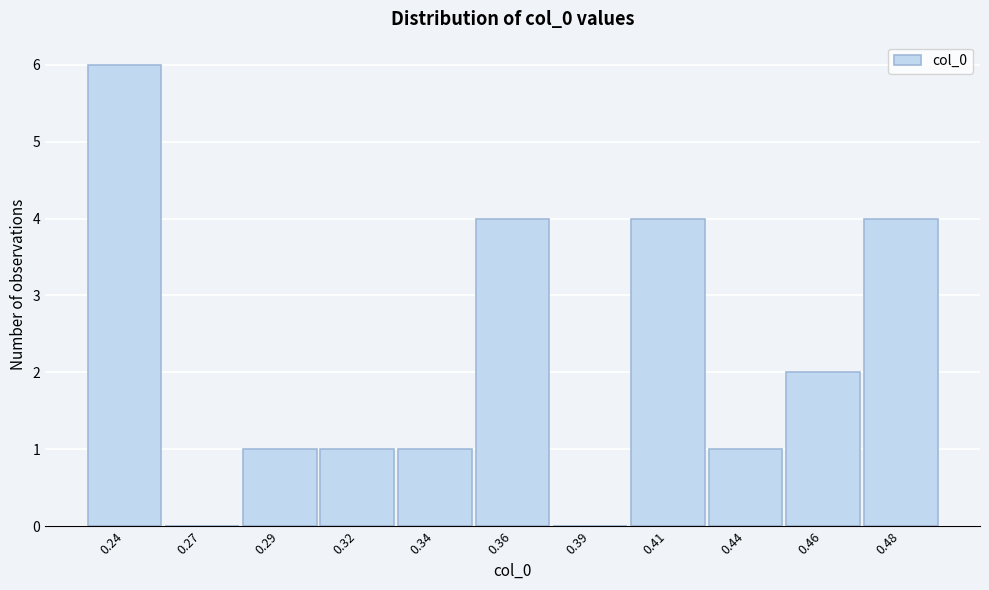

Reading left to right, extract all data points from this chart.

0.24=6	0.27=0	0.29=1	0.32=1	0.34=1	0.36=4	0.39=0	0.41=4	0.44=1	0.46=2	0.48=4